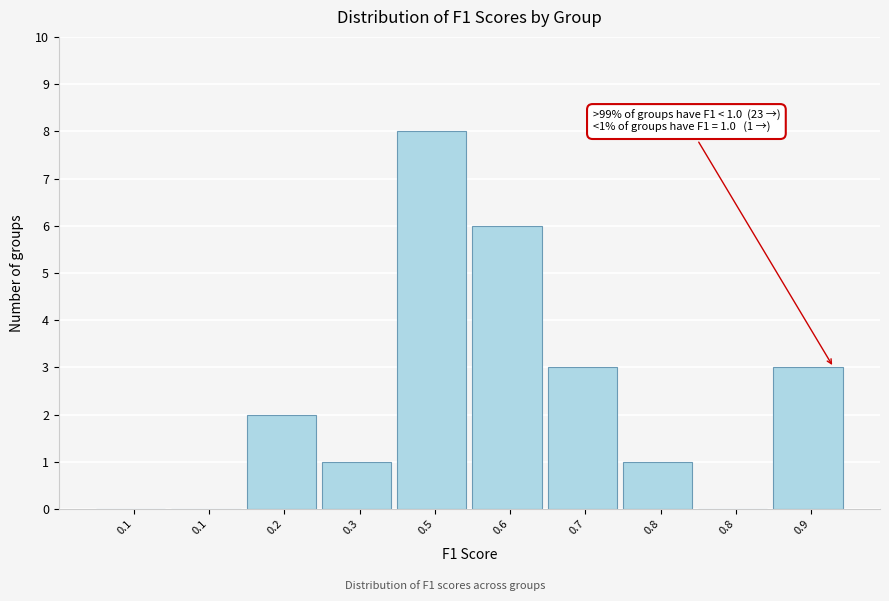

How many series are shown in this chart?

1